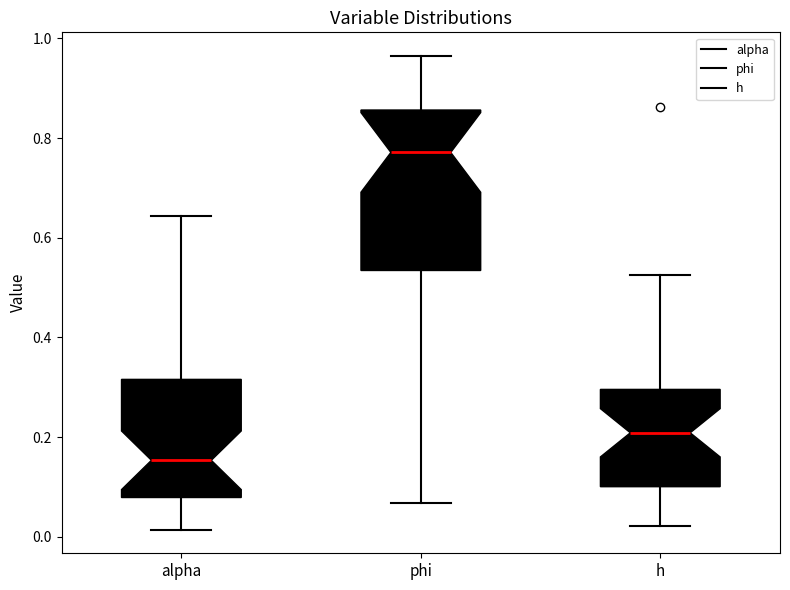

Which box has the lowest median line?

alpha